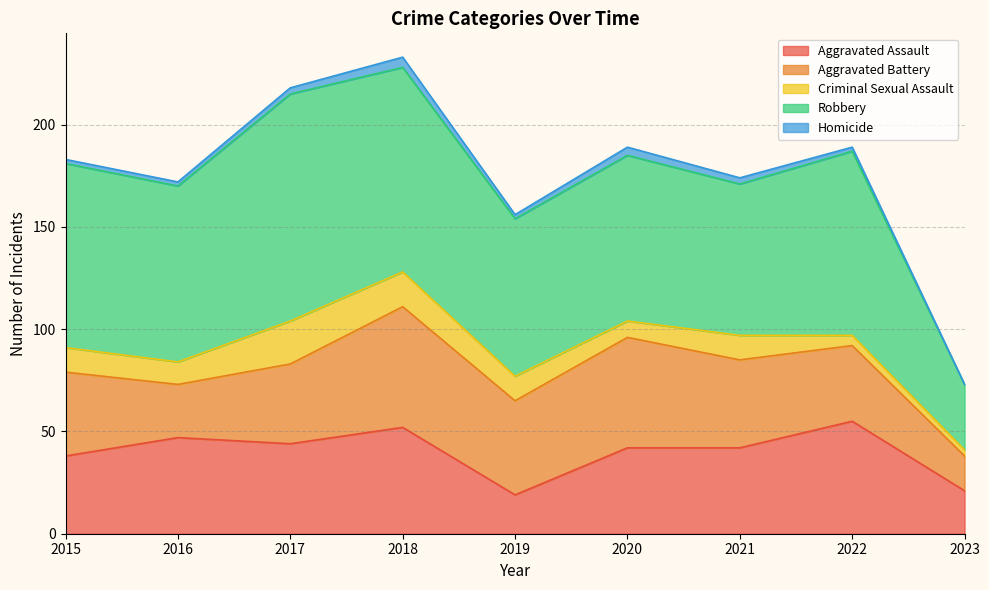

Where do Aggravated Assault and Aggravated Battery first cross each other?

2015 and 2016